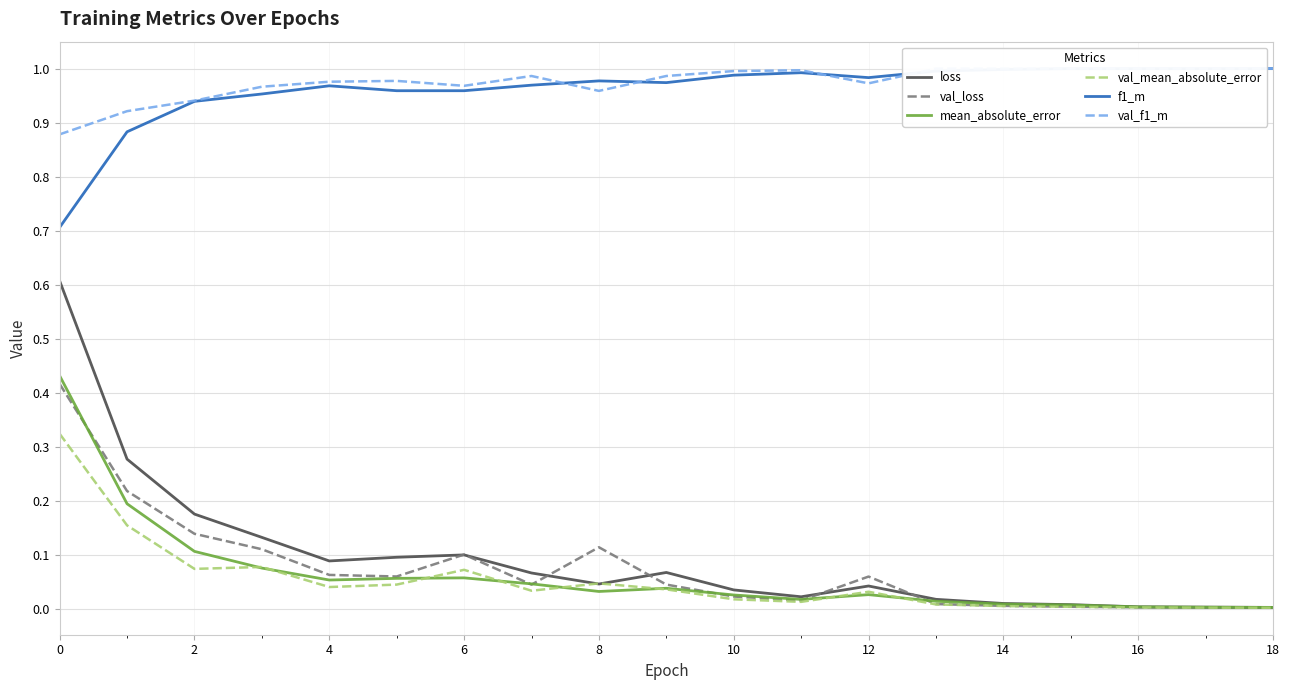

What is the highest value of the loss series?

0.6